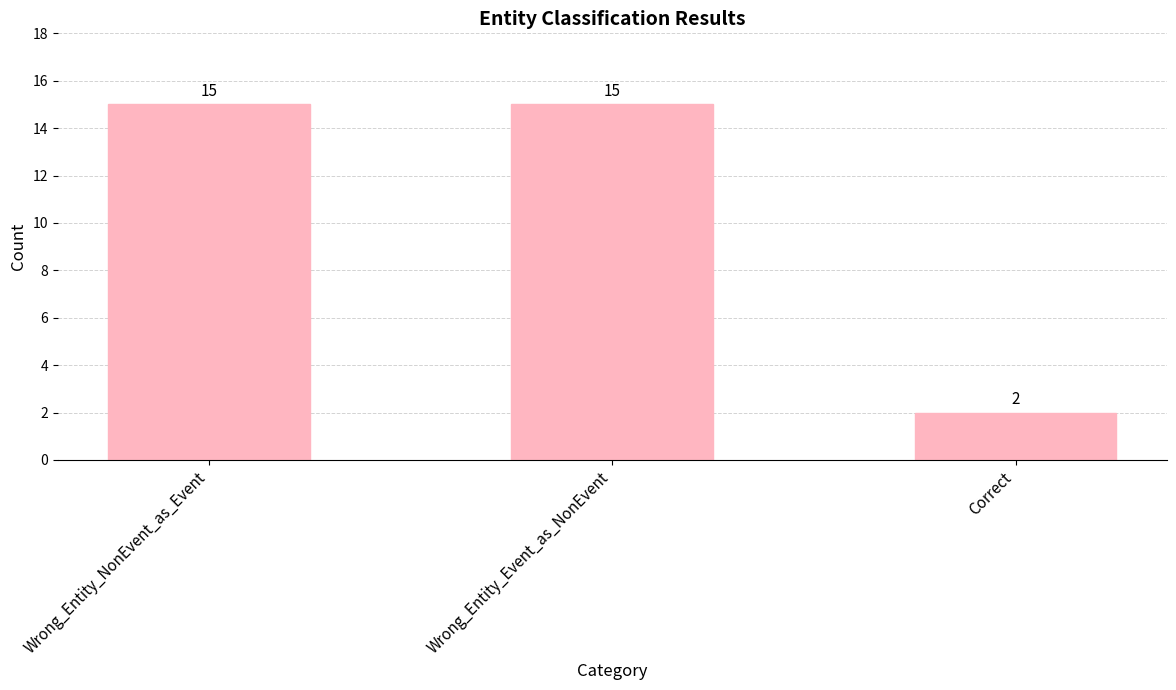

What is the difference between the maximum and minimum values?

13